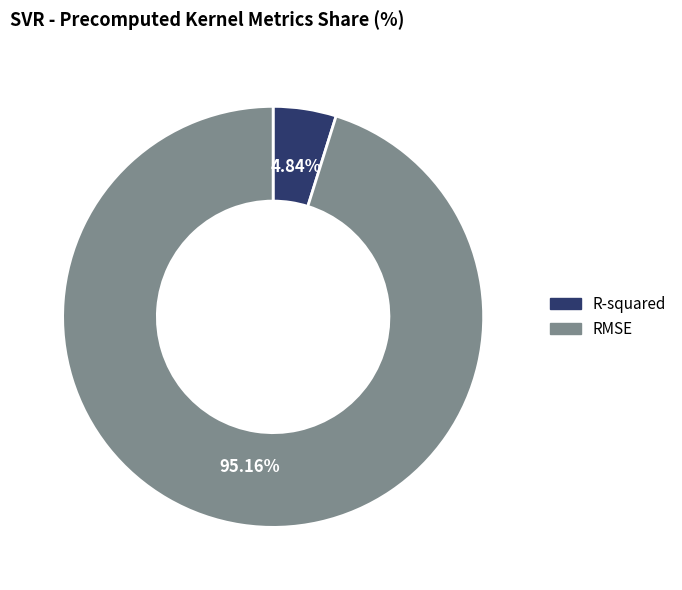

Is it true that R-squared is 5% of the pie?

True